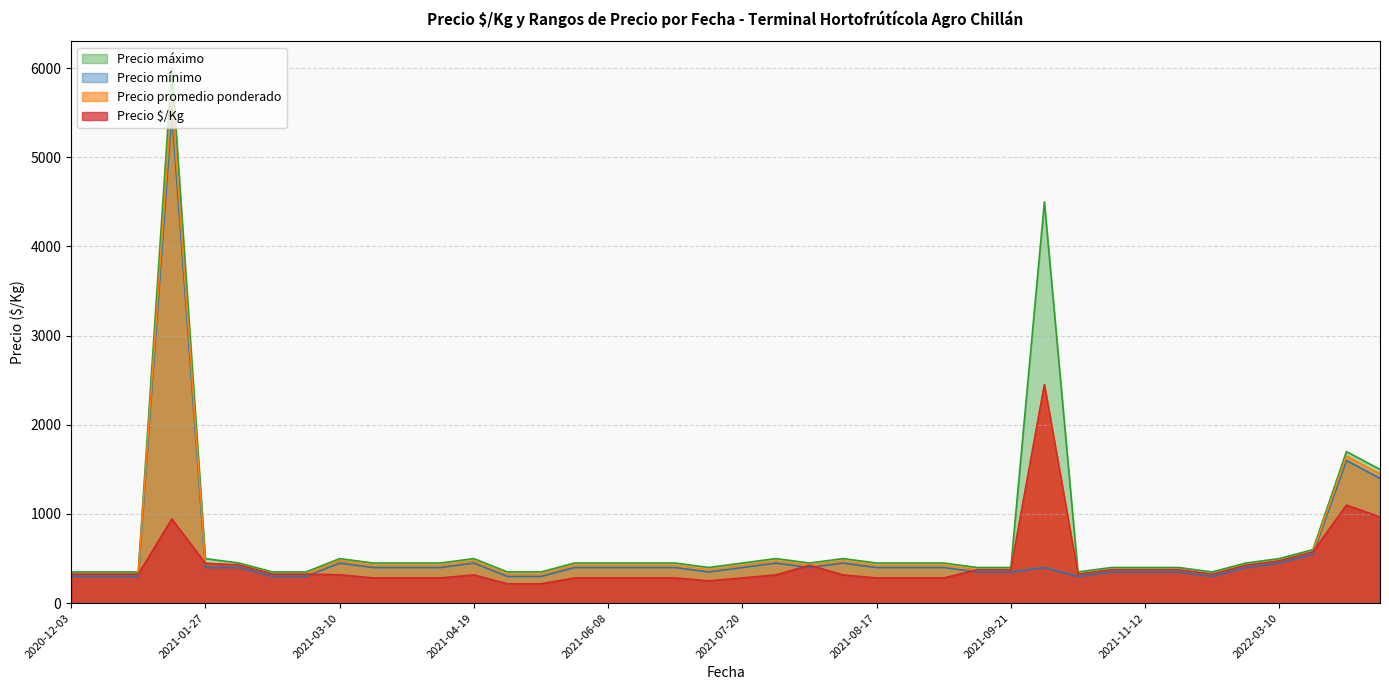

What is the value of the Precio máximo point at the 3rd from the left?

350